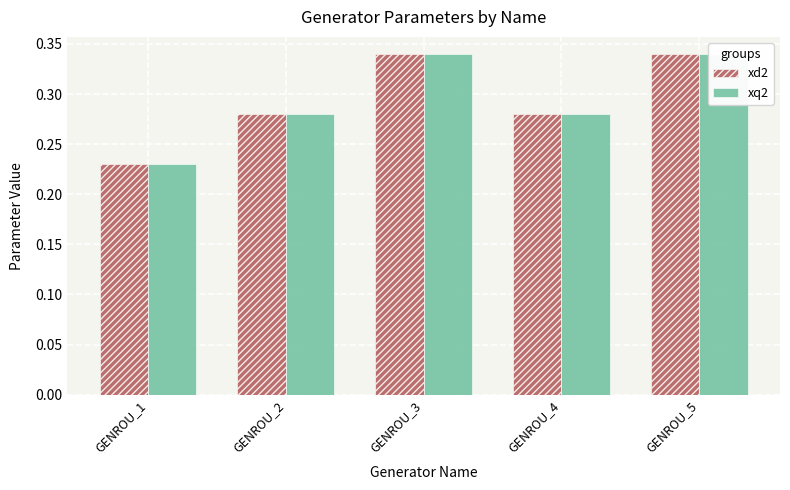

What is the highest value of the xq2 series?

0.3